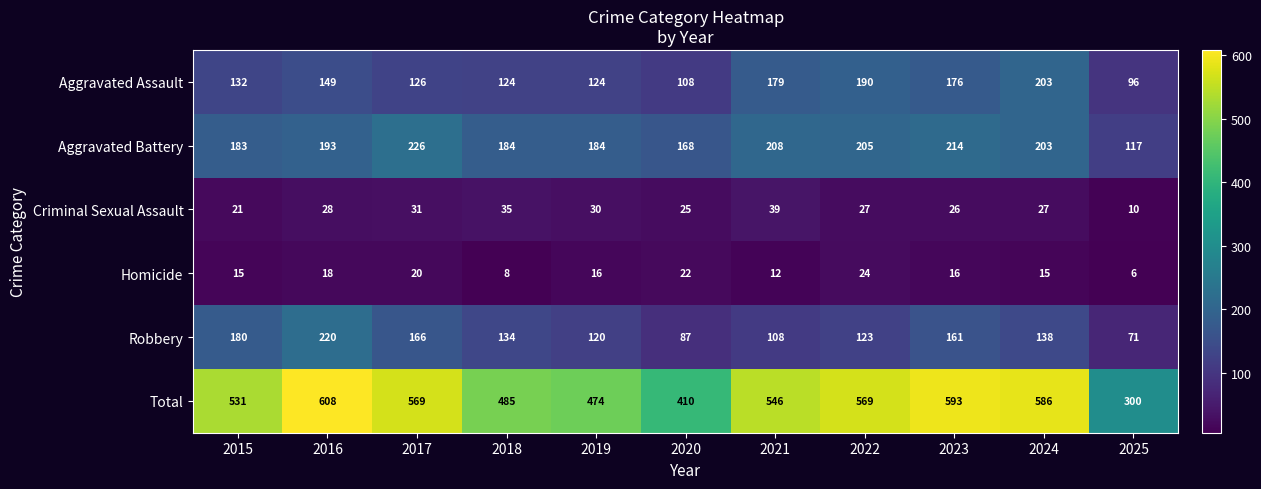

Which series has the largest range (max minus min)?

Total